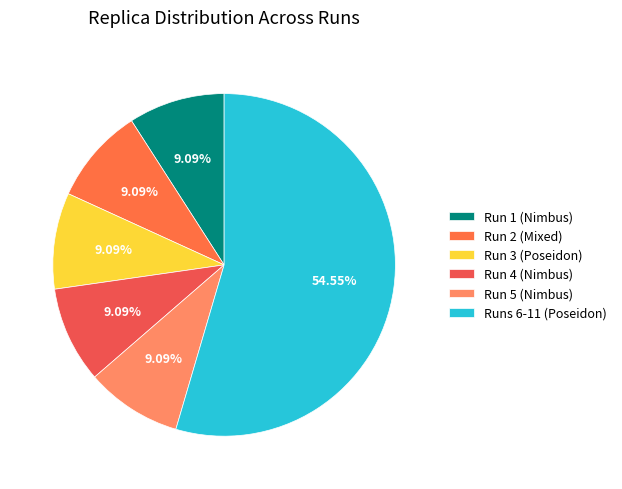

How many slices are in this pie chart?

6